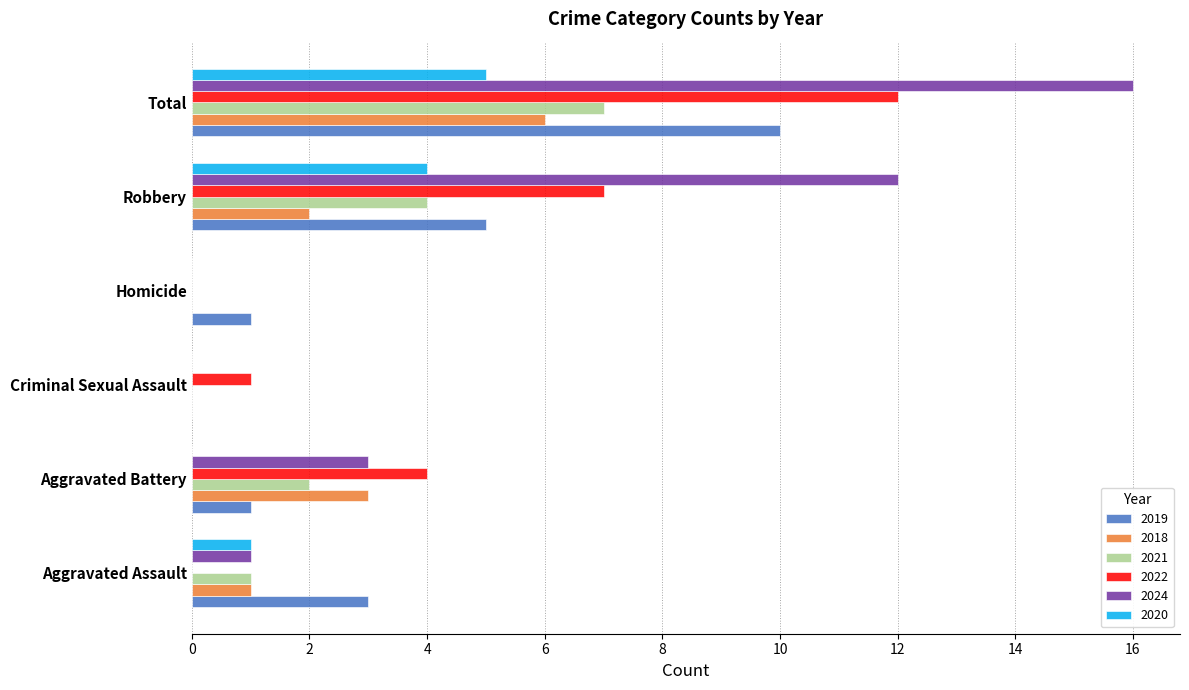

The value of 2024 at Aggravated Battery is 3. True or false?

True